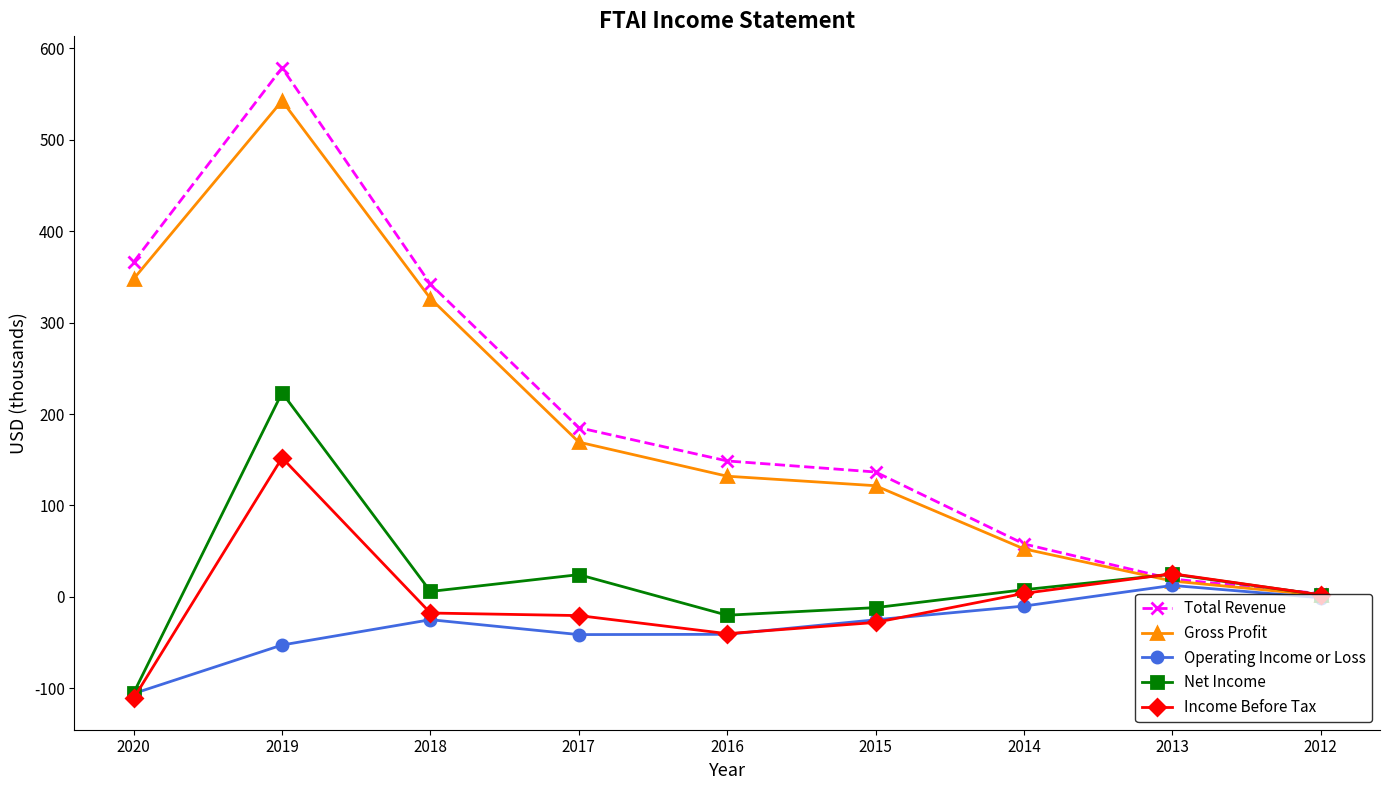

At which category is the sum across all series the highest?

2019